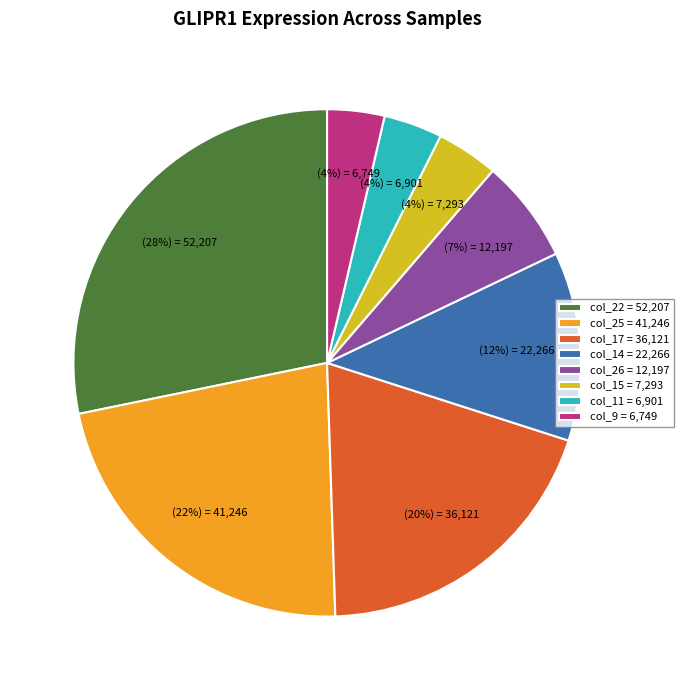

To the nearest percent, what portion does col_15 = 7,293 represent?

4%